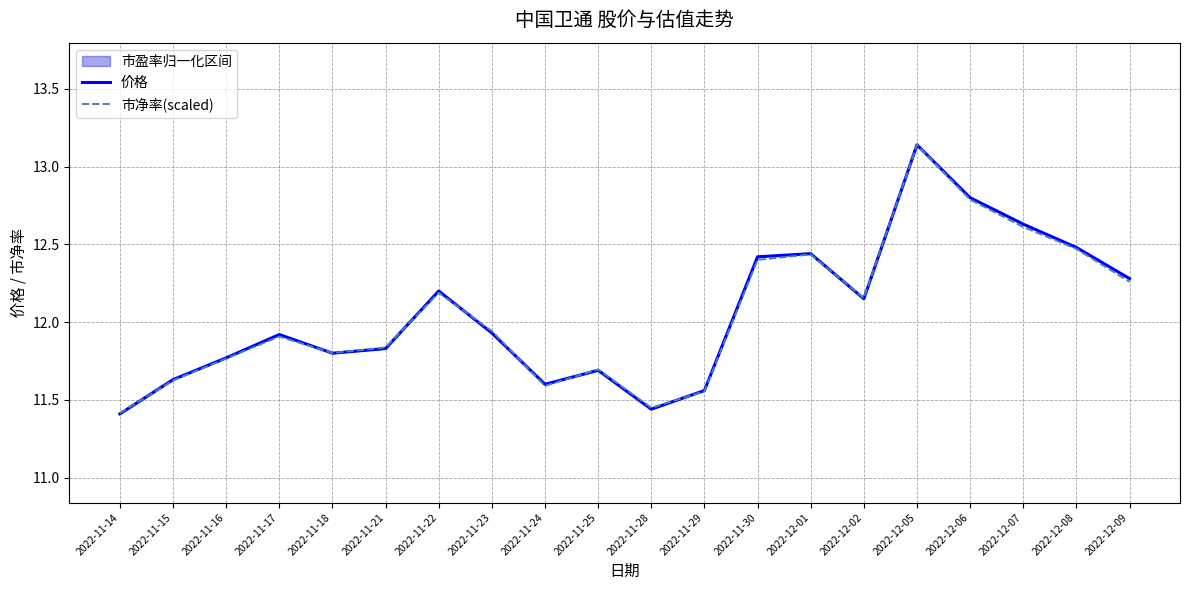

True or false: 市净率(scaled) has more than 0 interior local peaks.

True